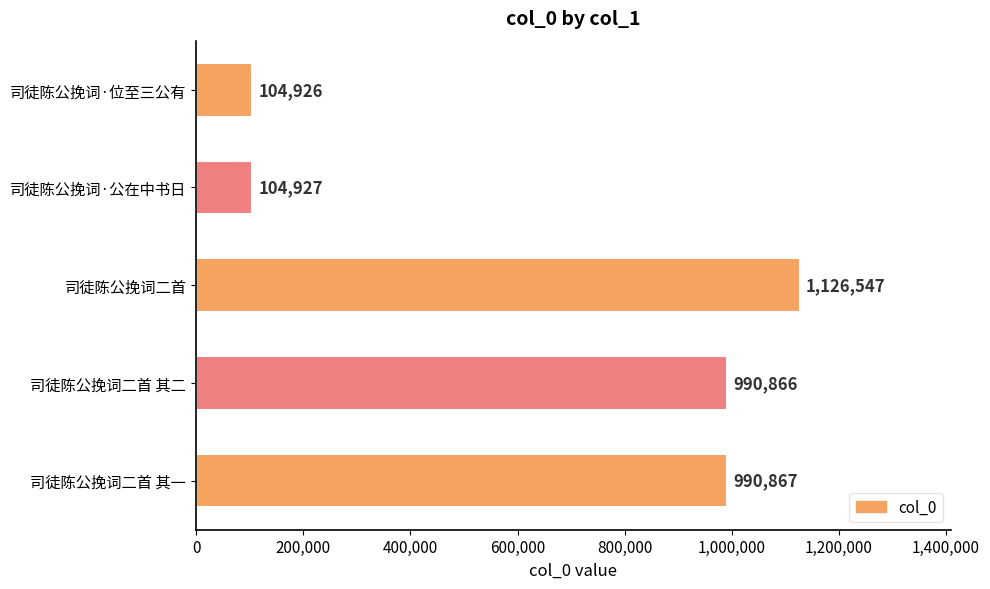

What is the difference between the maximum and minimum values?

1021621